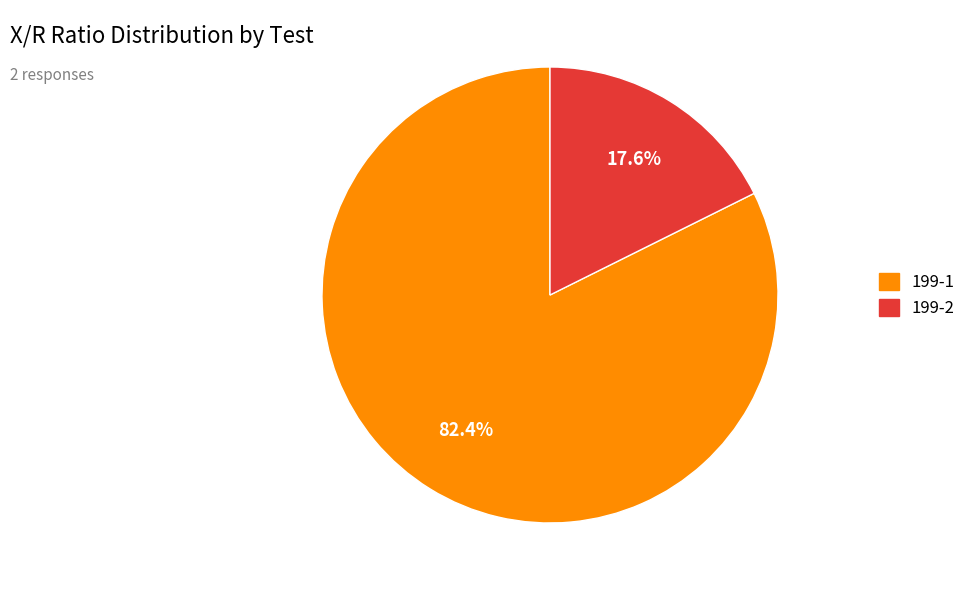

Is there a majority slice in this chart?

Yes